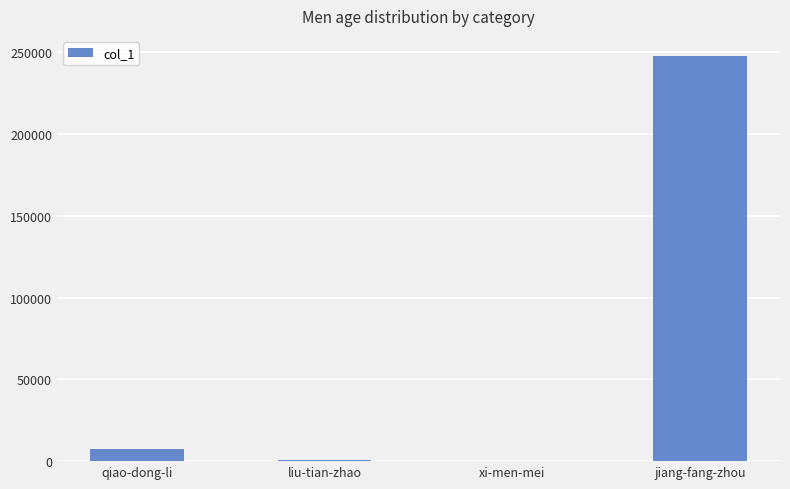

What is the sum of all values?

255617